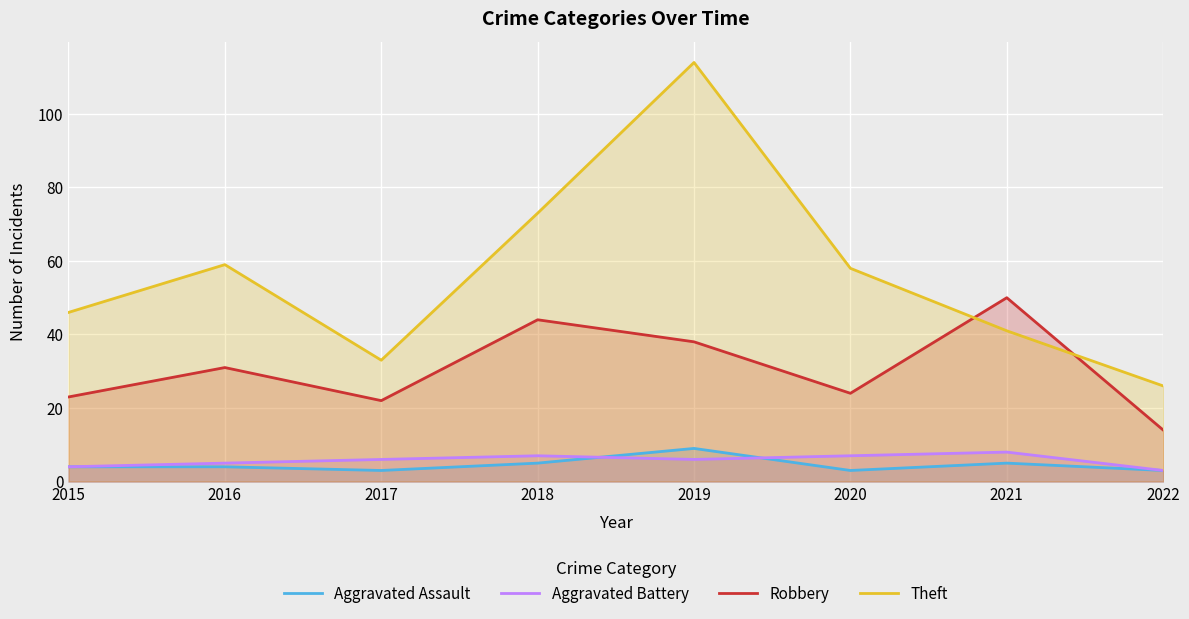

Reading left to right, extract all data points from this chart.

Aggravated Assault: 4	4	3	5	9	3	5	3
Aggravated Battery: 4	5	6	7	6	7	8	3
Robbery: 23	31	22	44	38	24	50	14
Theft: 46	59	33	73	114	58	41	26